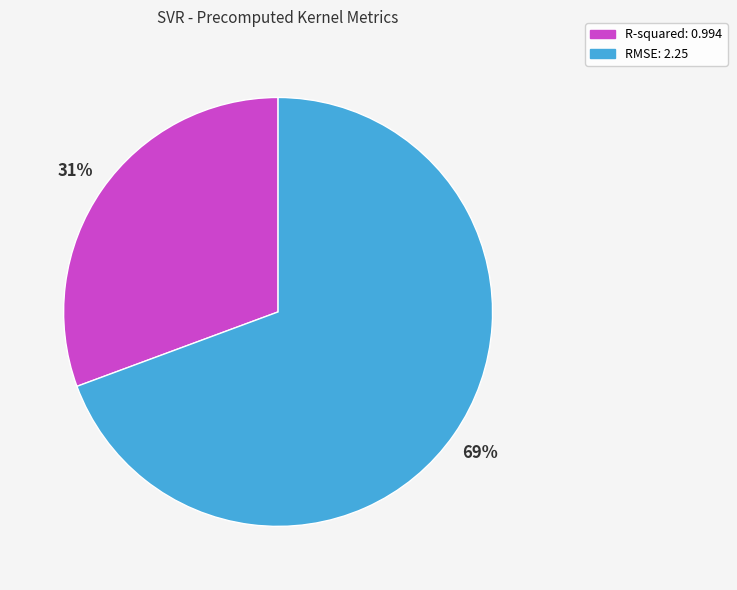

Which slice is the smallest?

R-squared